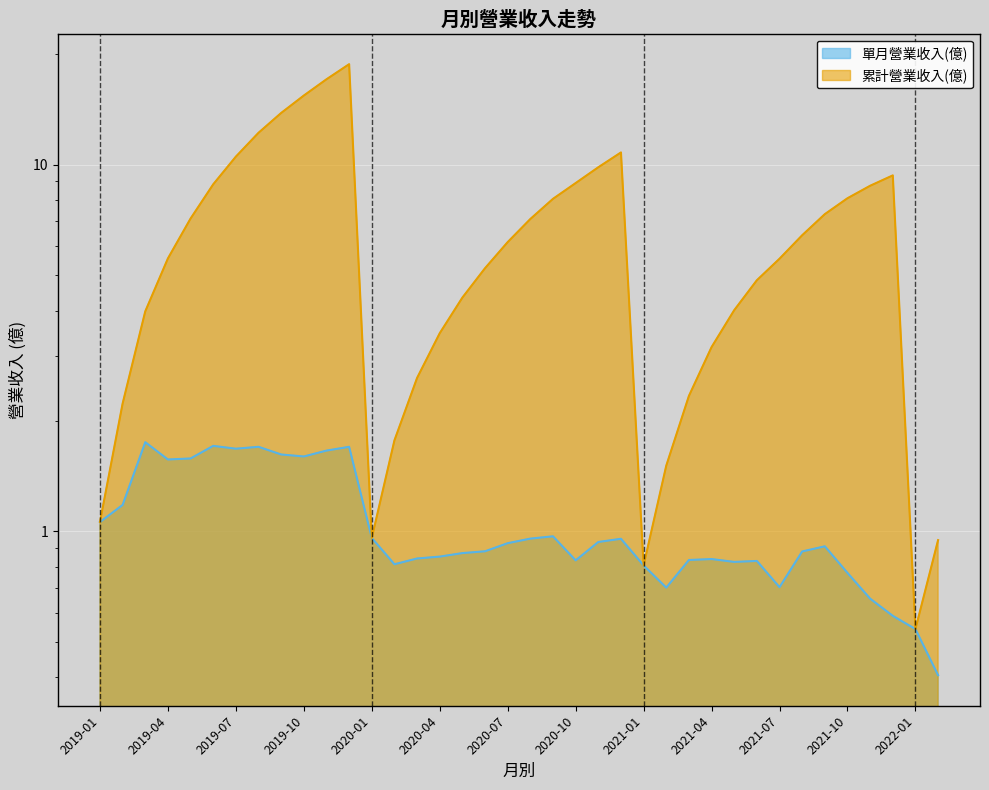

At which label is 累計營業收入(億) closest to 9?

2020-10